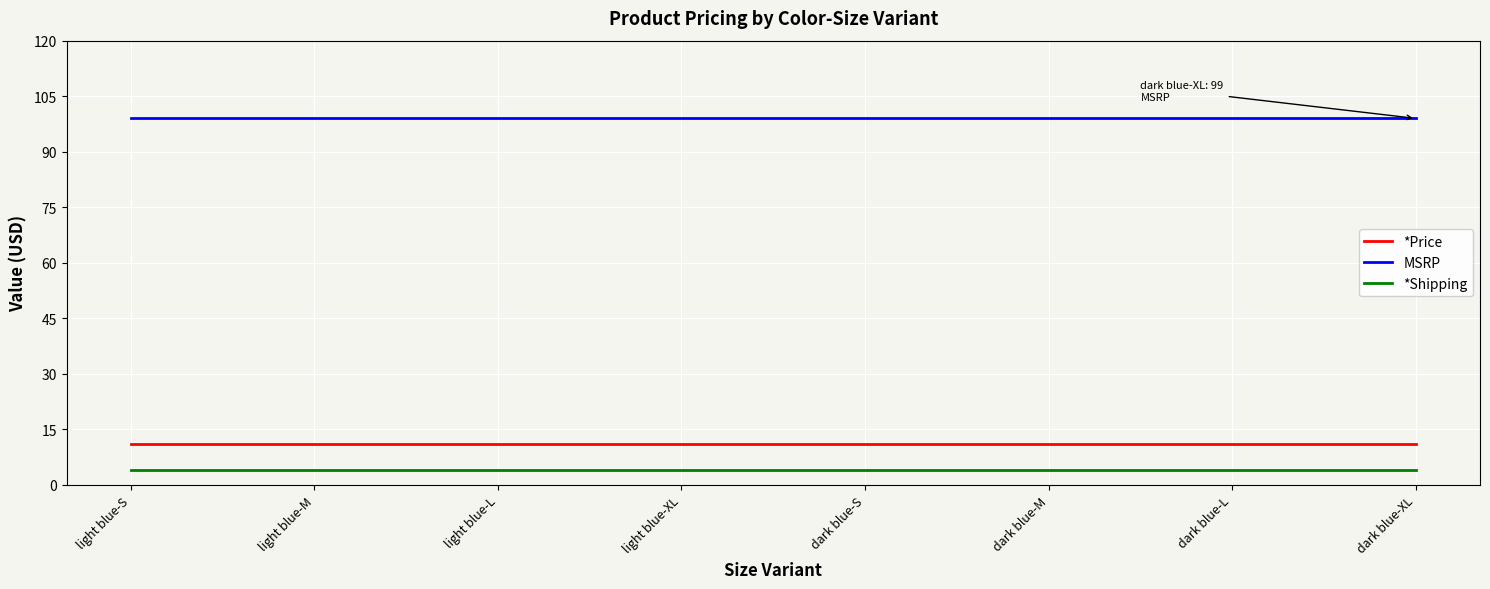

What is the total value across all series at light blue-XL?

114